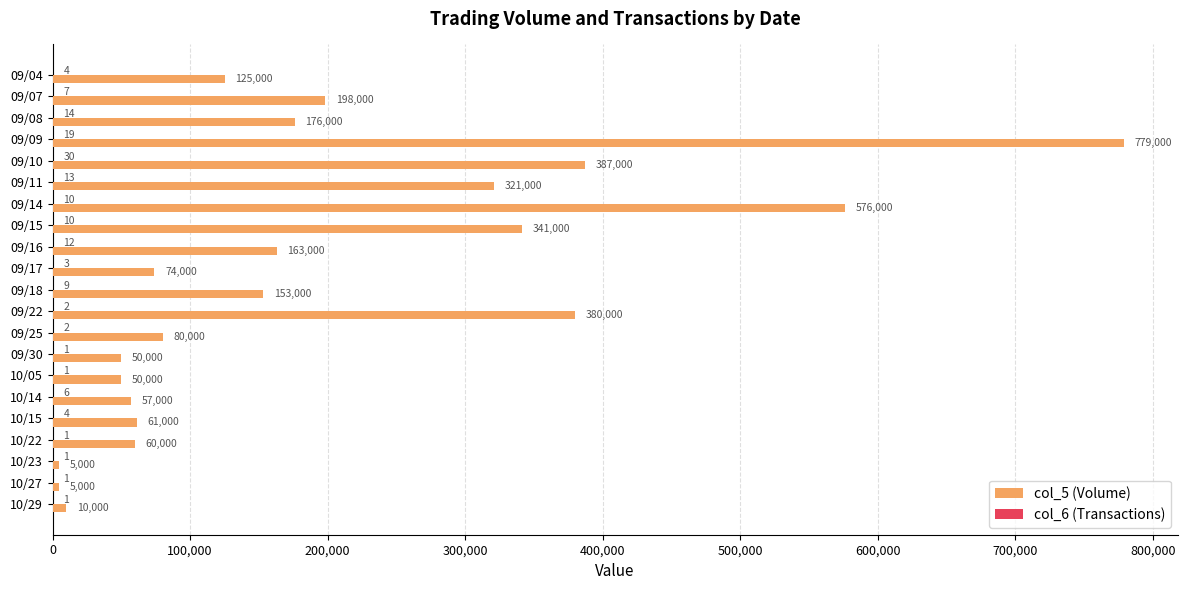

True or false: col_5 (Volume) has a value of 5000 at 10/27.

True